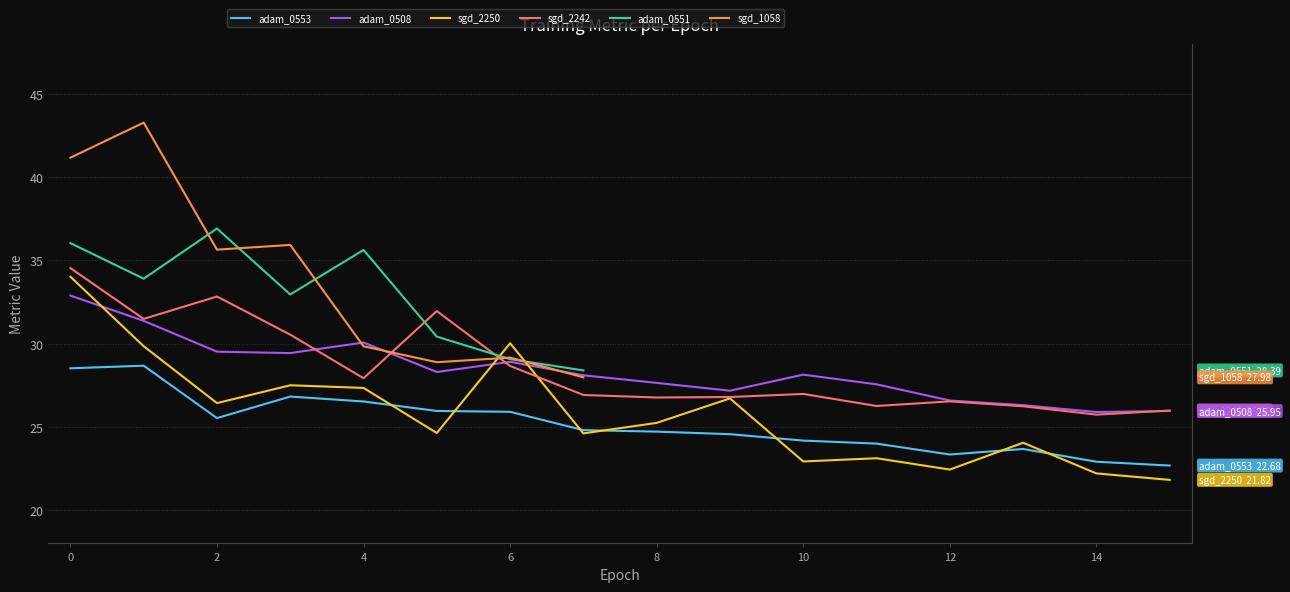

Which has a higher value, 6 or 2?

6